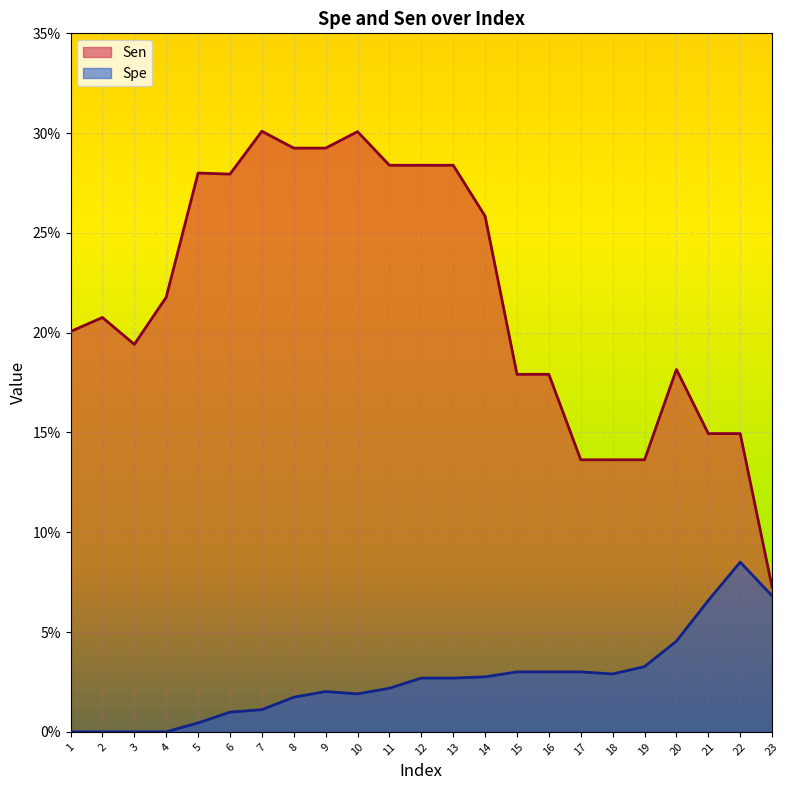

Which series has the largest total across all categories?

Sen